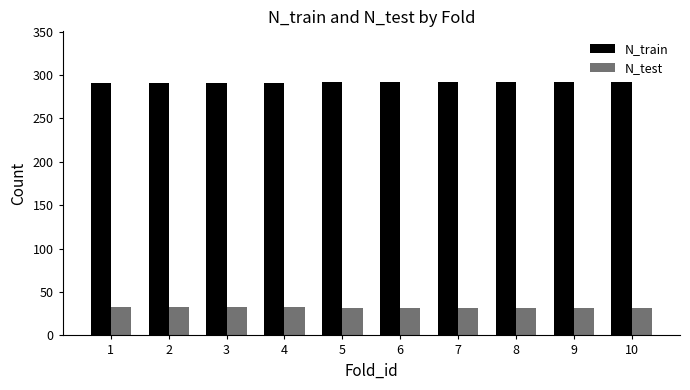

How many series are shown in this chart?

2